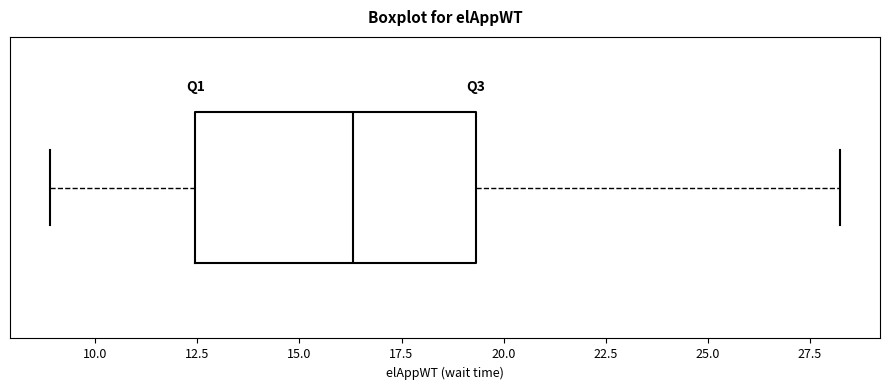

Read this box plot against the x-axis: the position of the median line, the range covered by the box, and the ends of both whiskers. The values are not printed on the chart, so give them approximately, as read against the axis.

median 16.5, box 12.5 to 19.5, whiskers 9.0 to 28.0